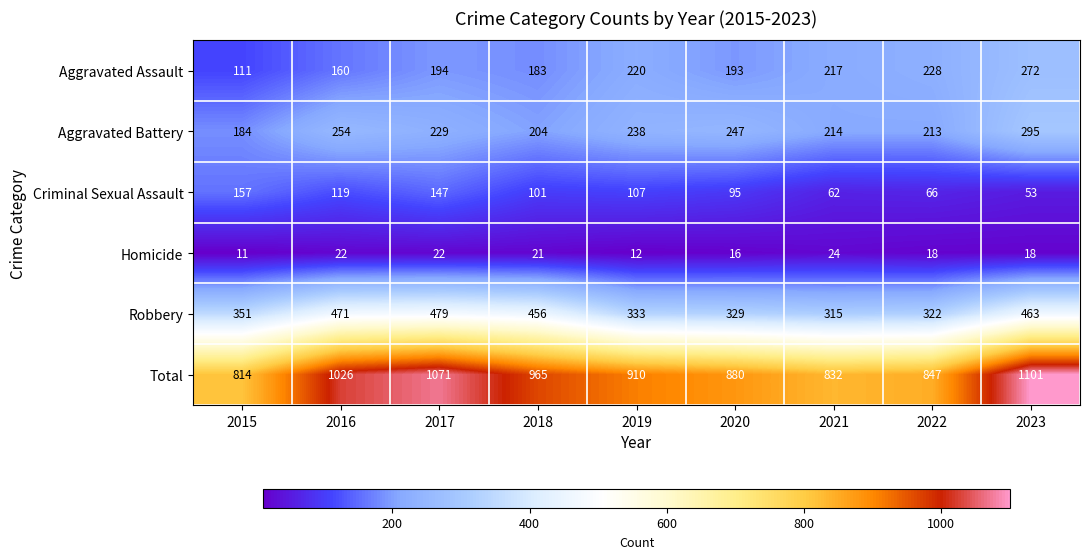

What is the greatest value displayed?

1101